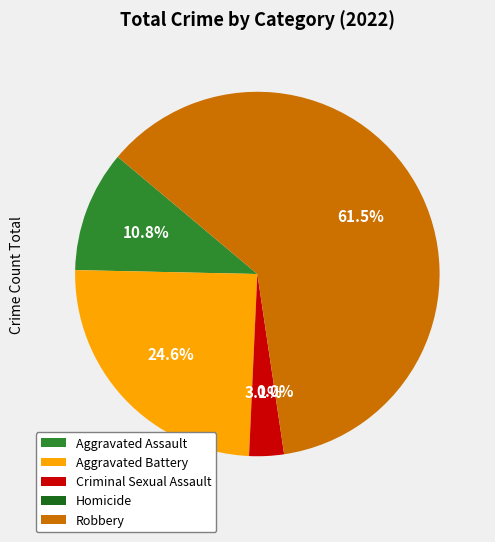

Rank the categories by value from lowest to highest.

Homicide, Criminal Sexual Assault, Aggravated Assault, Aggravated Battery, Robbery